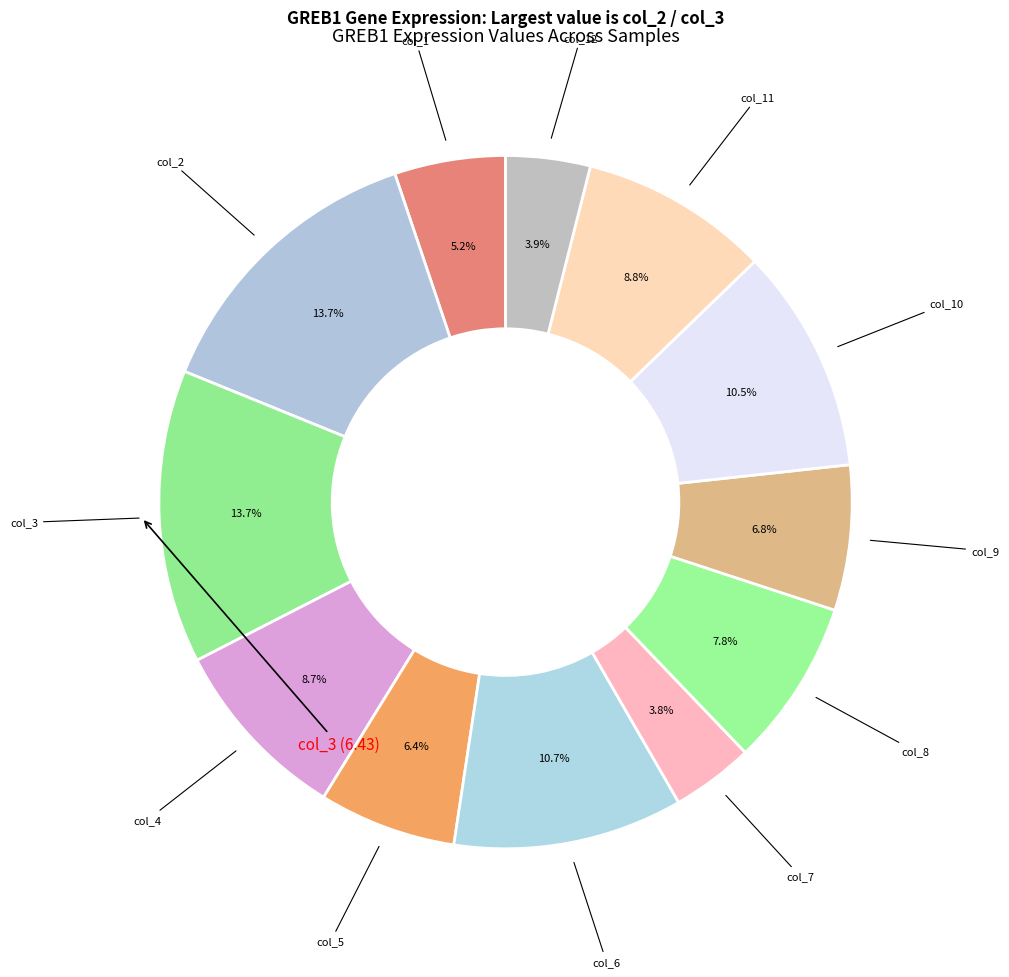

How many segments does this pie chart have?

12